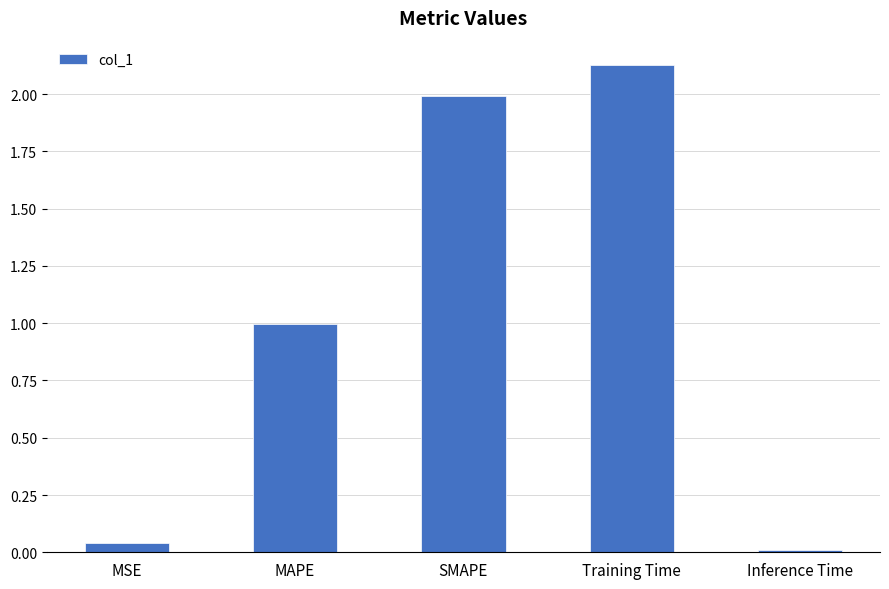

What is the approximate value at MAPE?

1.0